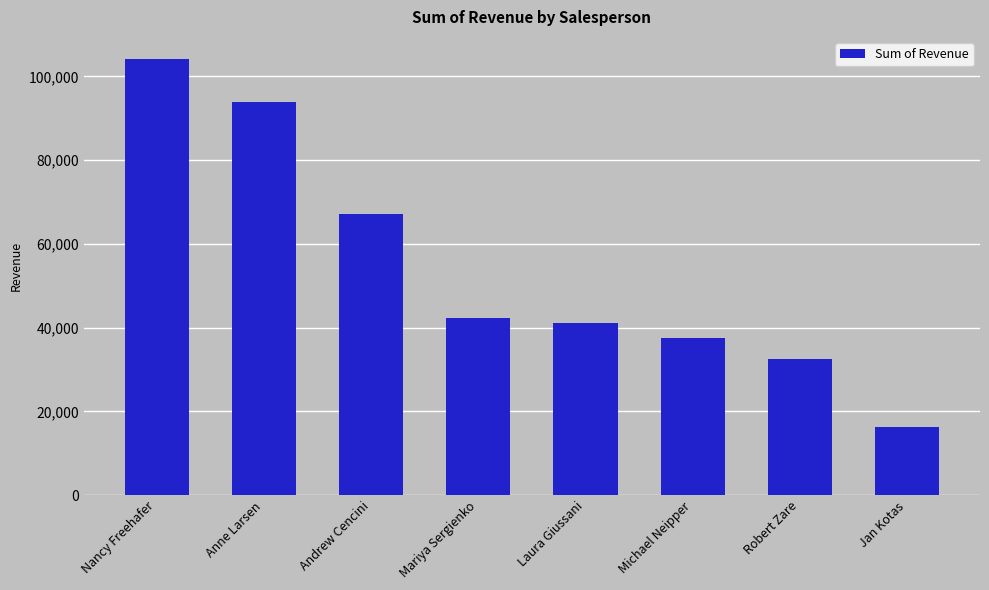

True or false: the data shows 16047.6 at Laura Giussani.

False